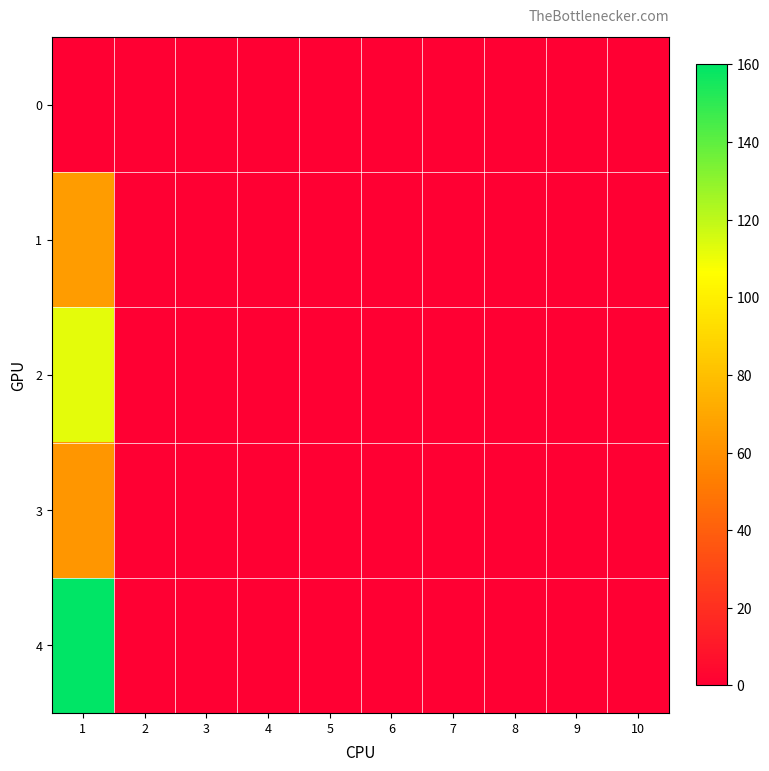

Reading left to right, extract all data points from this chart.

0: 1=0	2=0	3=0	4=0	5=0	6=0	7=0	8=0	9=0	10=0
1: 1=65	2=0	3=0	4=0	5=0	6=0	7=0	8=0	9=0	10=0
2: 1=112	2=0	3=0	4=0	5=0	6=0	7=0	8=0	9=0	10=0
3: 1=63	2=0	3=0	4=0	5=0	6=0	7=0	8=0	9=0	10=0
4: 1=160	2=0	3=0	4=0	5=0	6=0	7=0	8=0	9=0	10=0